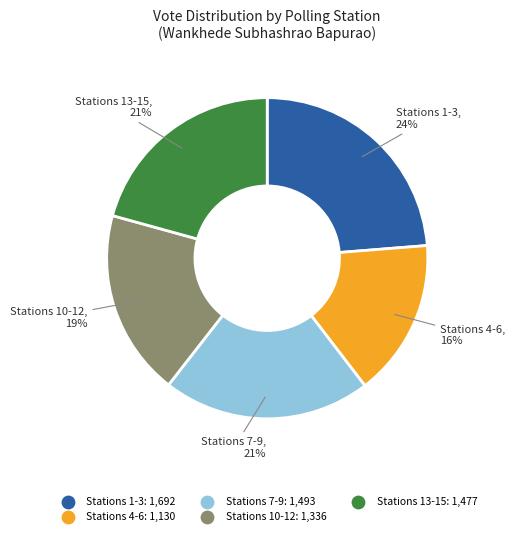

Does any single category account for the majority?

No